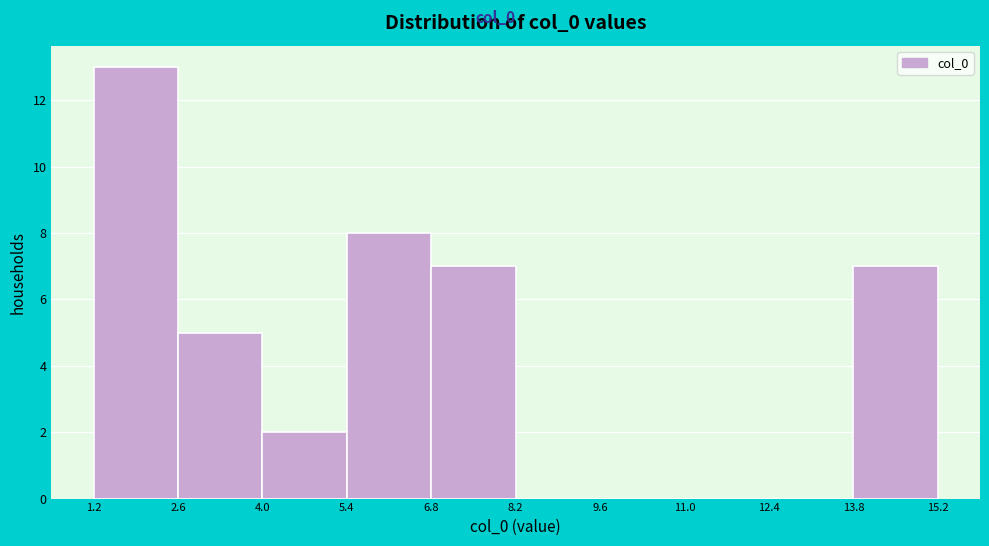

Over which range of the x-axis is the bar tallest?

1.2 to 2.6